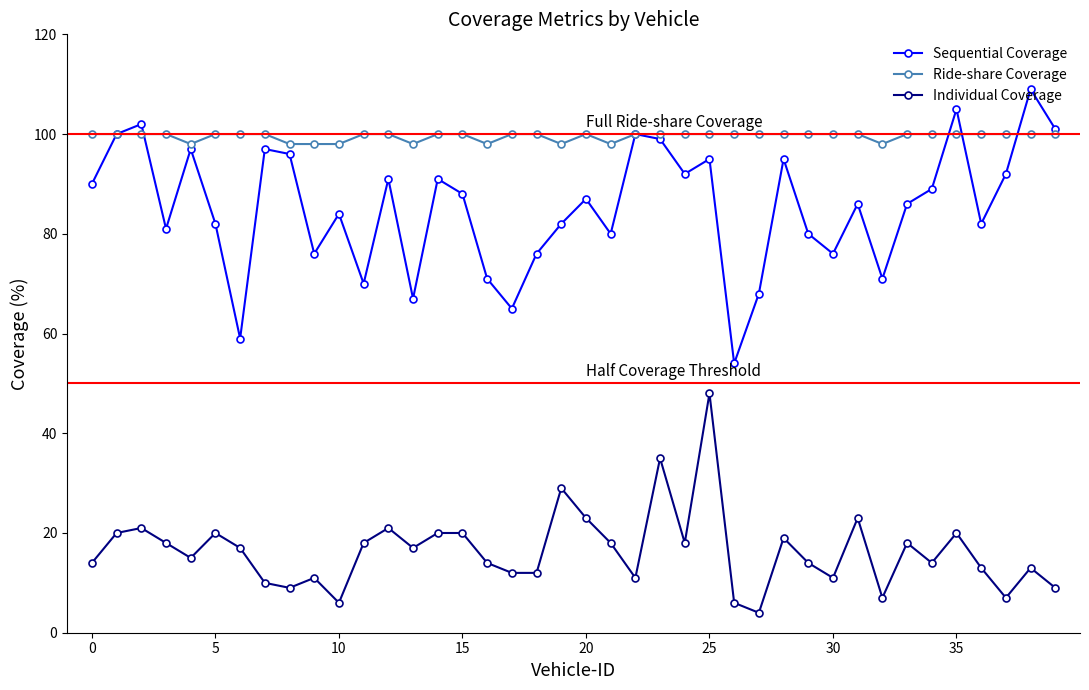

Rank the series by their maximum value, from lowest to highest.

Individual Coverage, Ride-share Coverage, Sequential Coverage